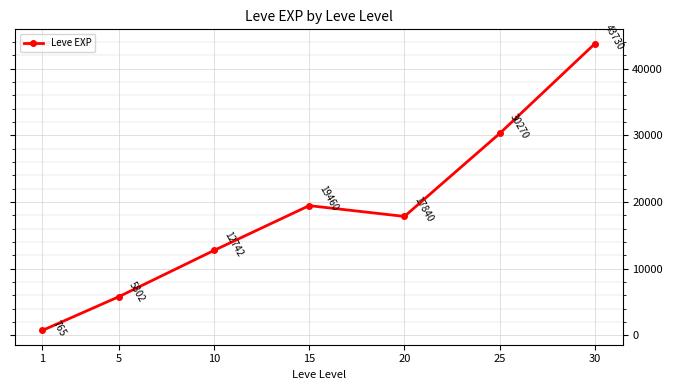

List the labels in order of value, smallest first.

1, 5, 10, 20, 15, 25, 30